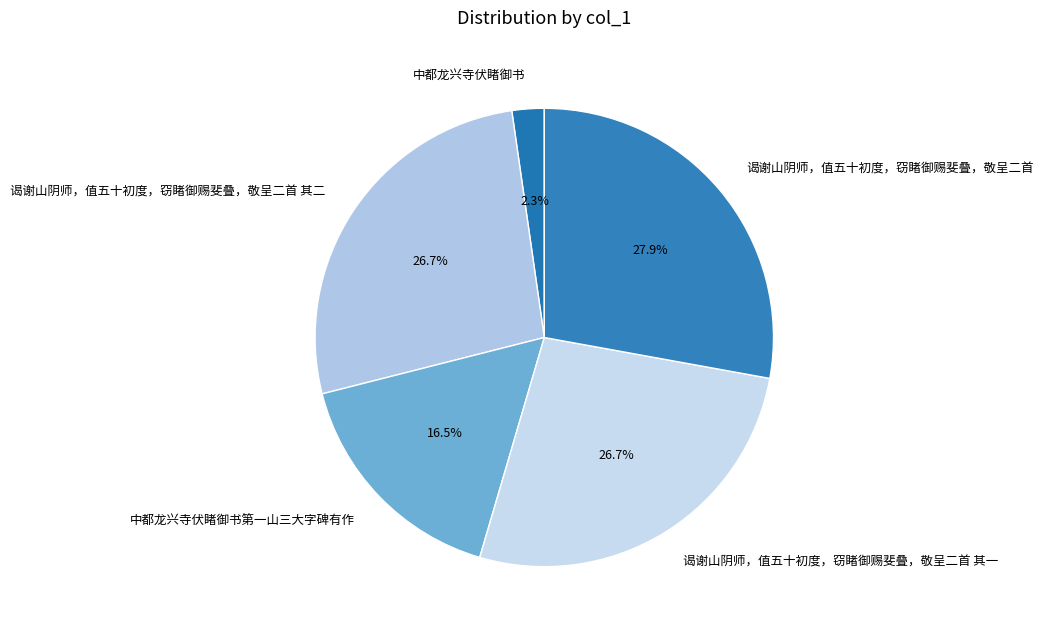

Which has a higher value, 谒谢山阴师，值五十初度，窃睹御赐斐叠，敬呈二首 其一 or 中都龙兴寺伏睹御书第一山三大字碑有作?

谒谢山阴师，值五十初度，窃睹御赐斐叠，敬呈二首 其一